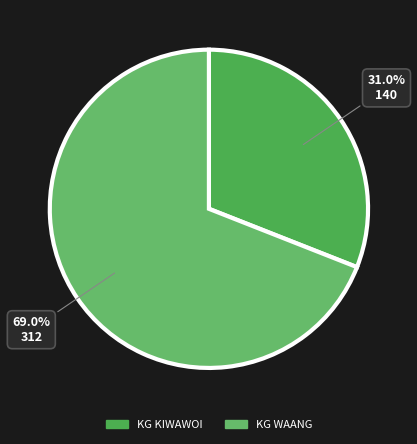

Count the number of slices in the pie.

2